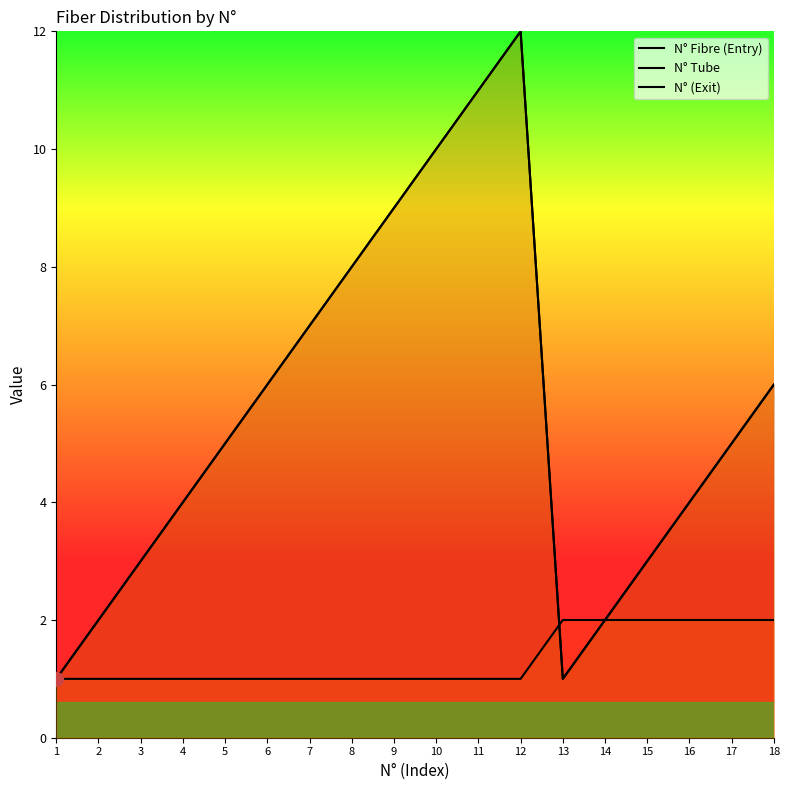

What is the minimum value for N° (Exit)?

1